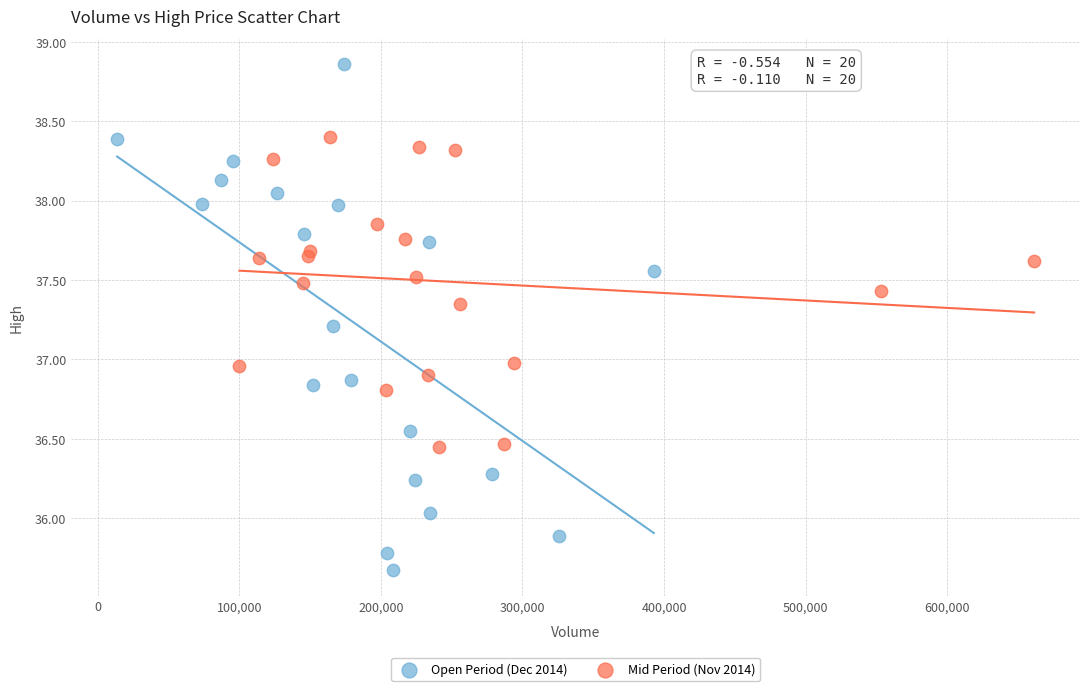

Which series has the widest spread of Y values?

Open Period (Dec 2014)